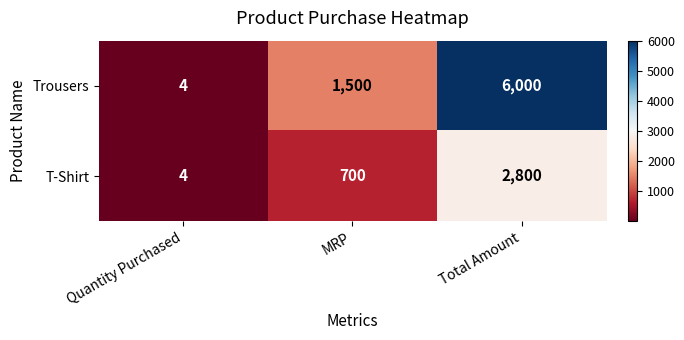

At which category is the sum across all series the highest?

Total Amount